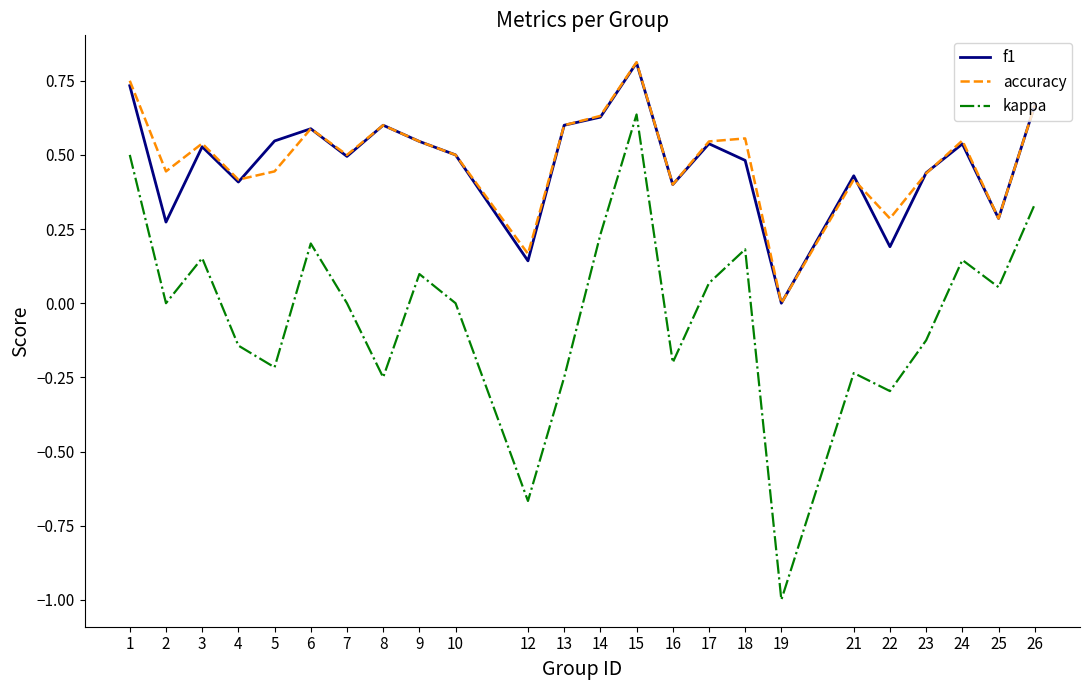

Rank the series at 5 from lowest to highest value.

kappa, accuracy, f1